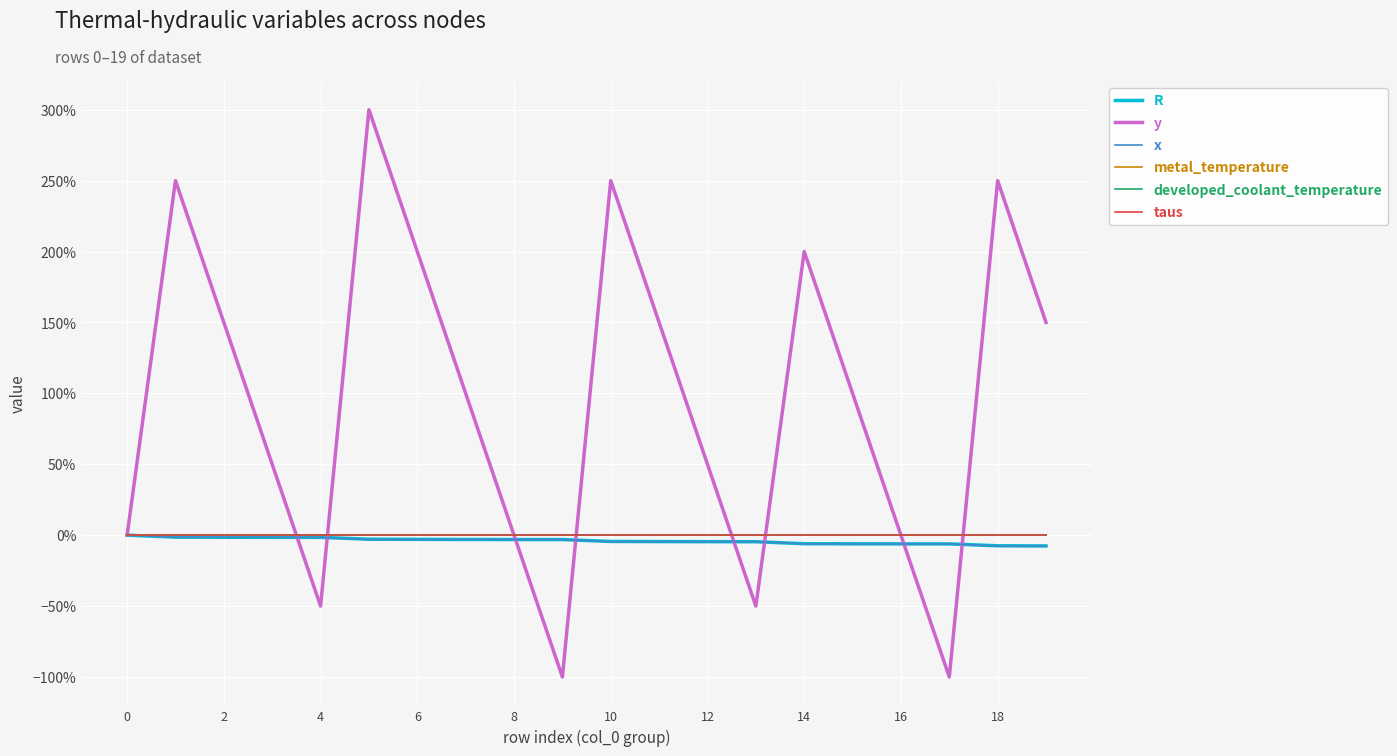

Does the chart have visible grid lines?

Yes